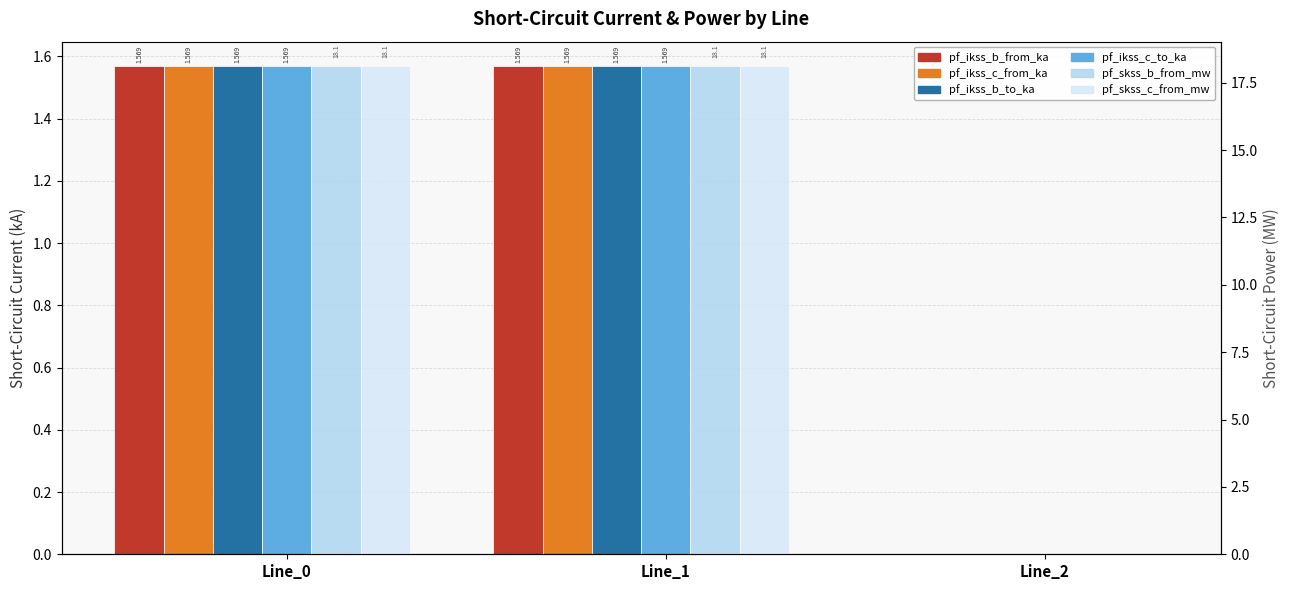

What is the sum of the pf_ikss_b_from_ka values at Line_2 and Line_0?

1.6